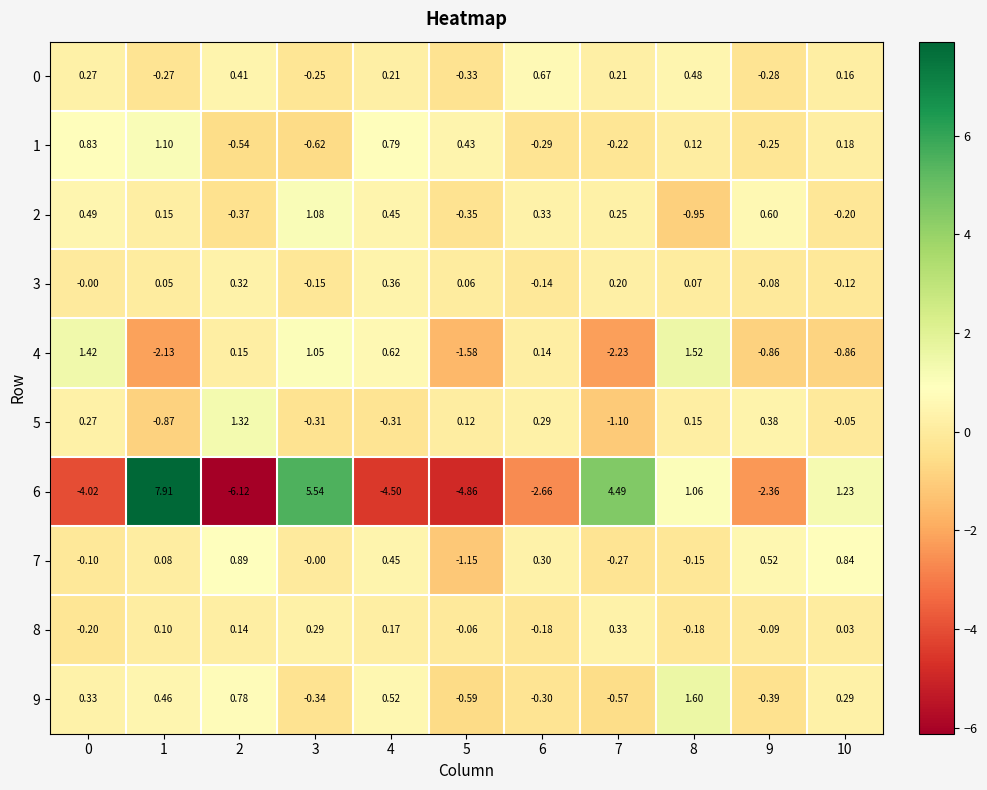

Is the value of 2 at 5 greater than the value of 3 at 5?

No